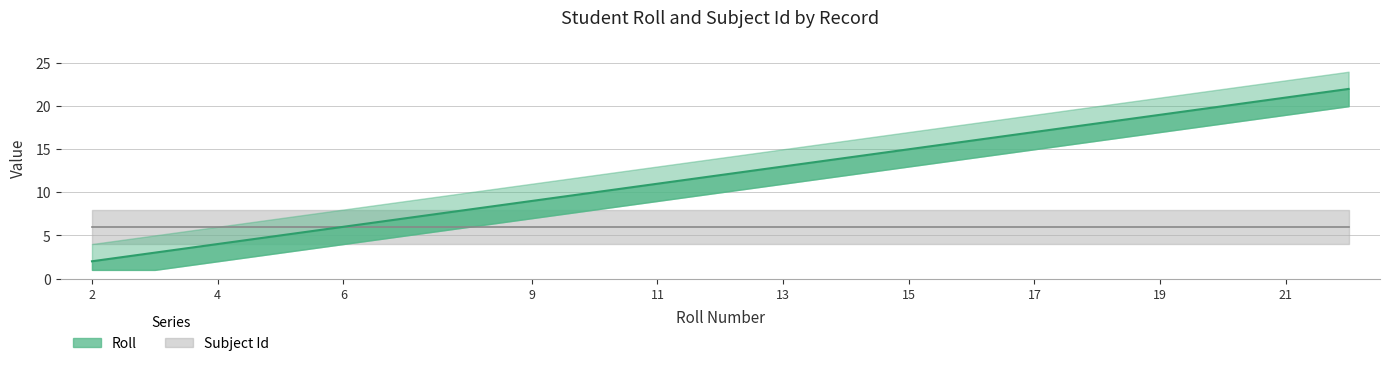

List the labels in order of value, largest first.

22, 21, 20, 19, 18, 17, 16, 15, 14, 13, 12, 11, 10, 9, 7, 6, 5, 4, 3, 2